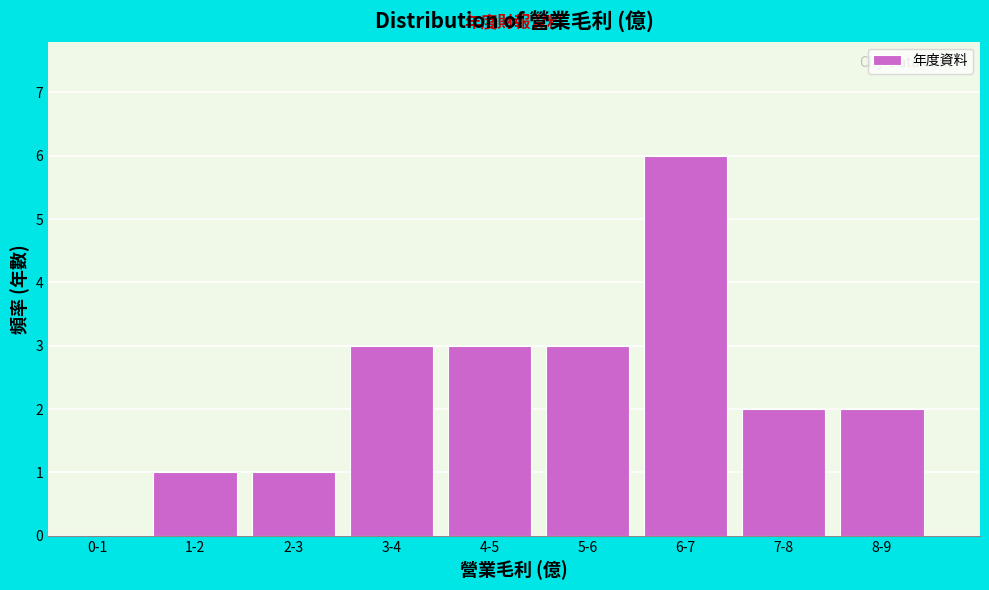

Reading left to right, what are all the values shown in this chart?

0-1=0	1-2=1	2-3=1	3-4=3	4-5=3	5-6=3	6-7=6	7-8=2	8-9=2